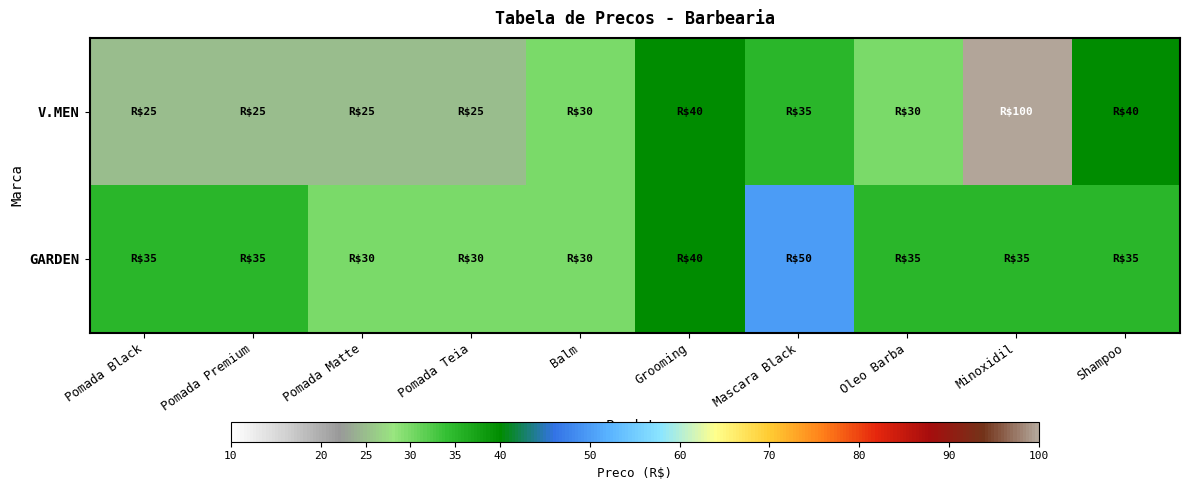

List the series in order of their peak value, highest first.

V.MEN, GARDEN